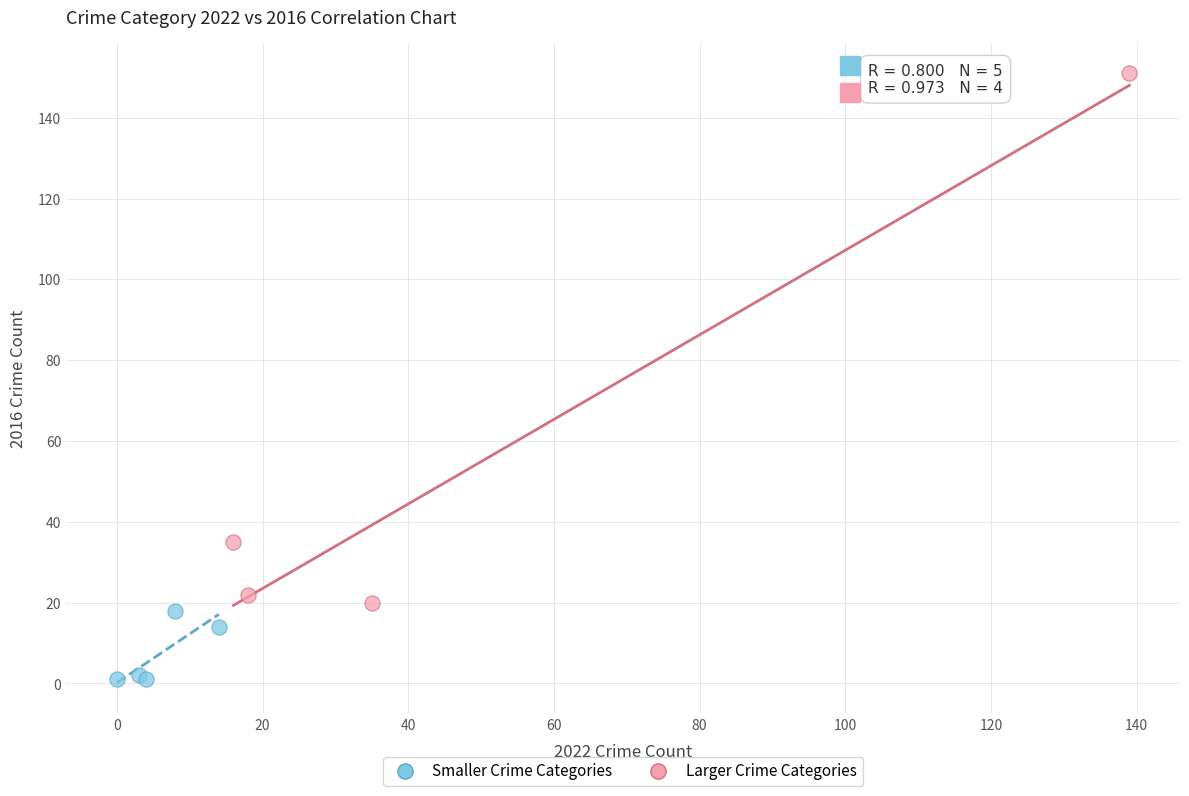

Which series contains the highest Y value?

Larger Crime Categories